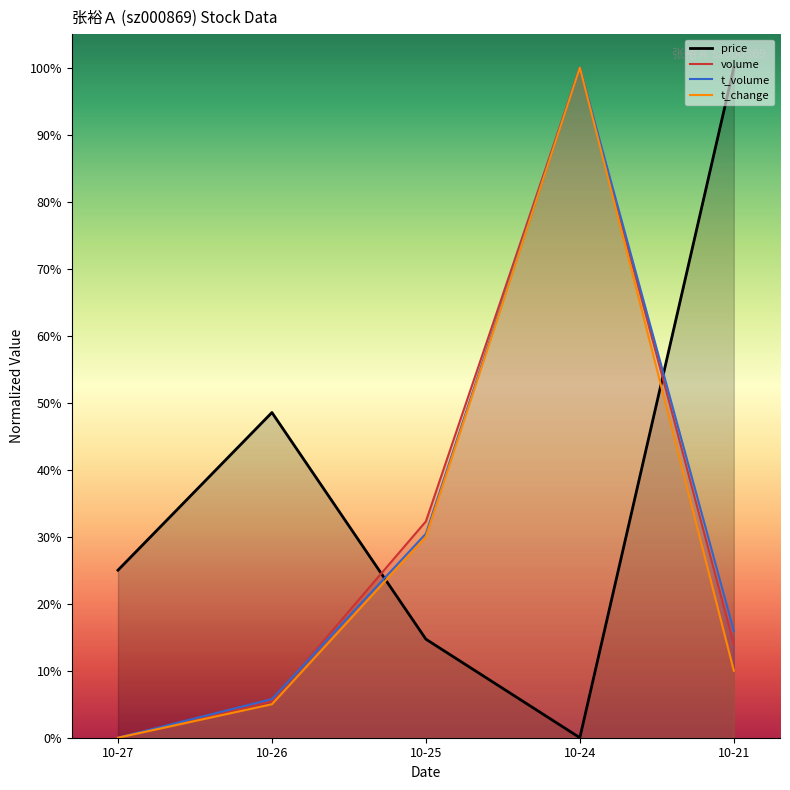

What is the sum of all price values?

1.9